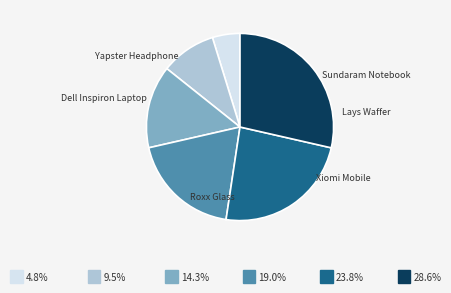

What percentage is the Lays Waffer slice, to the nearest percent?

10%